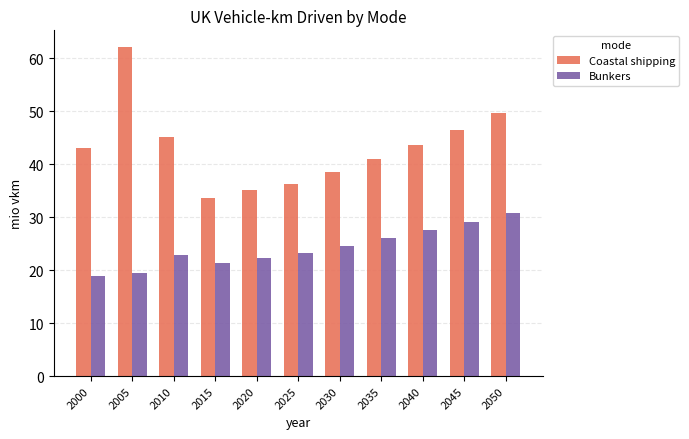

What is the sum of the Coastal shipping values at 2020 and 2040?

78.8